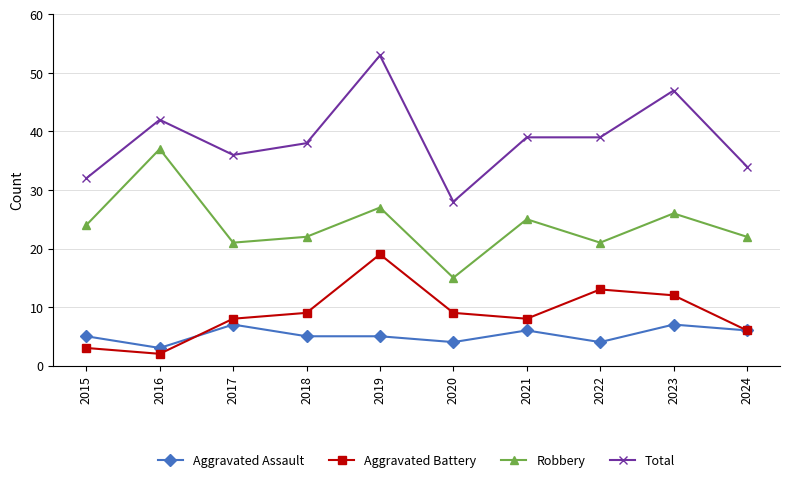

At how many categories does at least one series exceed 46?

2